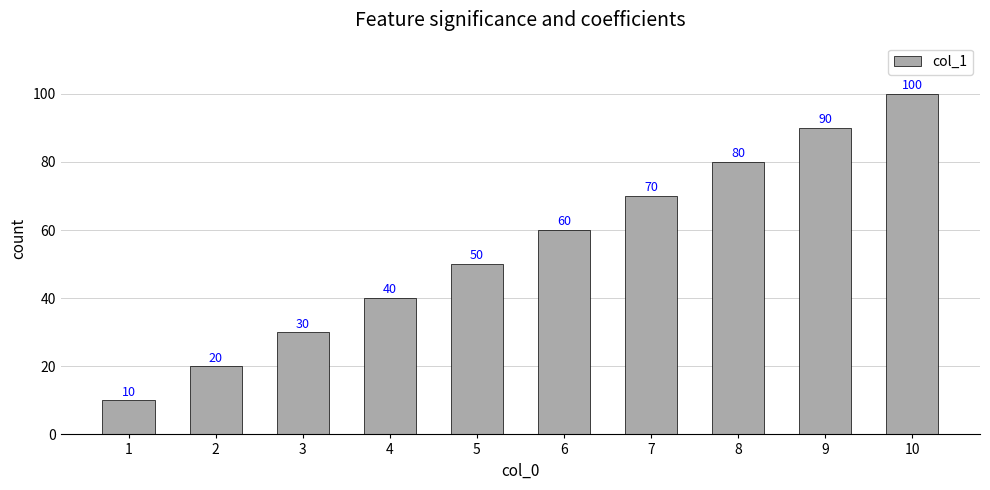

Rank the categories by value from lowest to highest.

1, 2, 3, 4, 5, 6, 7, 8, 9, 10